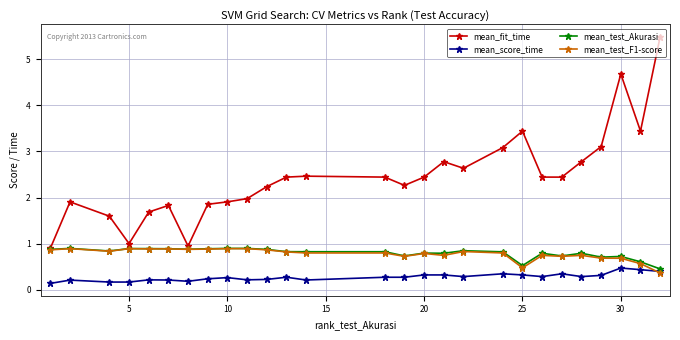

Which series has the largest total across all categories?

mean_fit_time